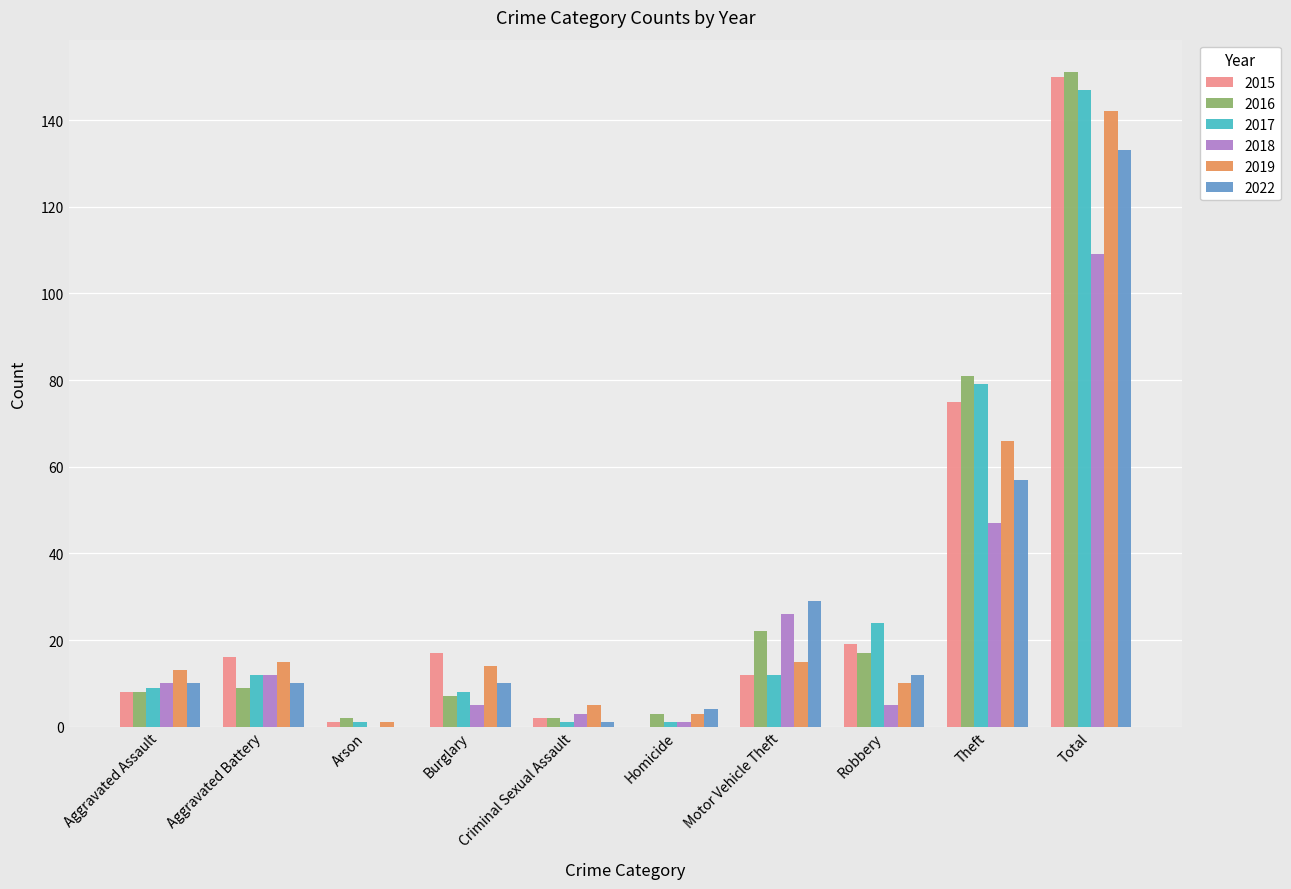

What is the average value of the 2016 series?

30